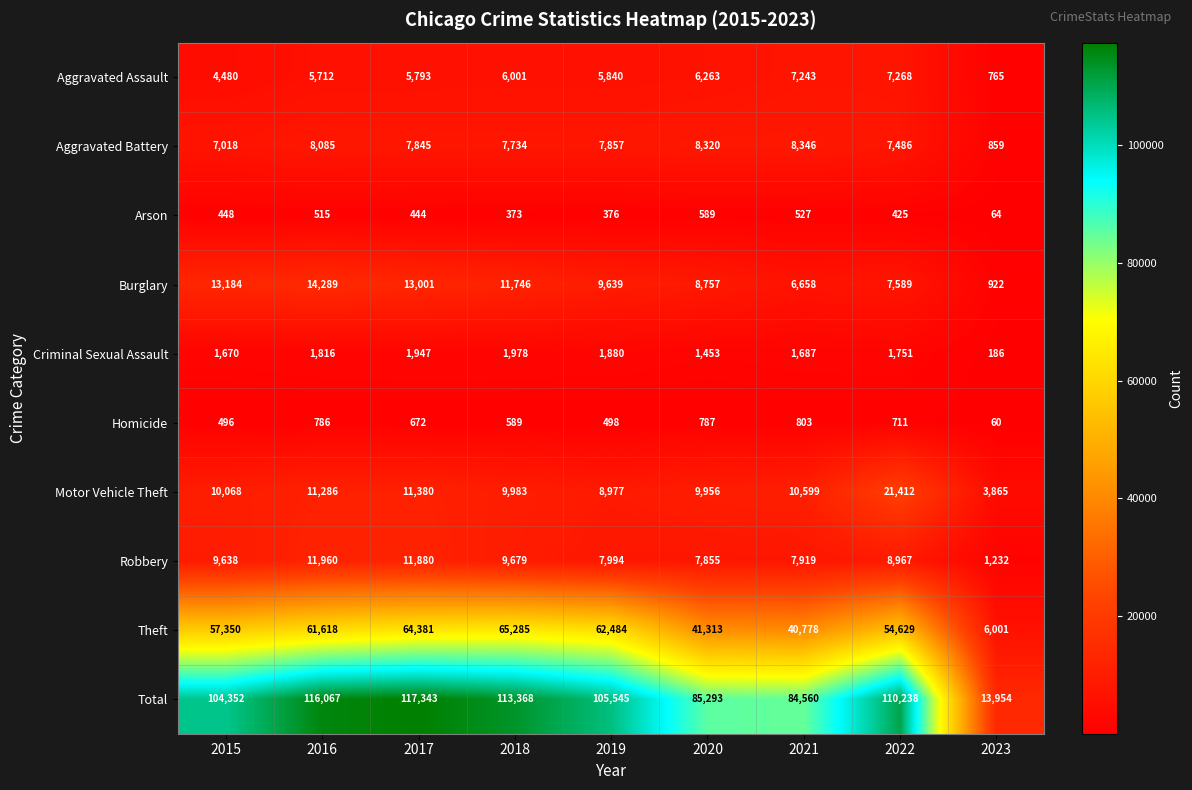

Is the value of Aggravated Assault at 2023 greater than the value of Robbery at 2015?

No